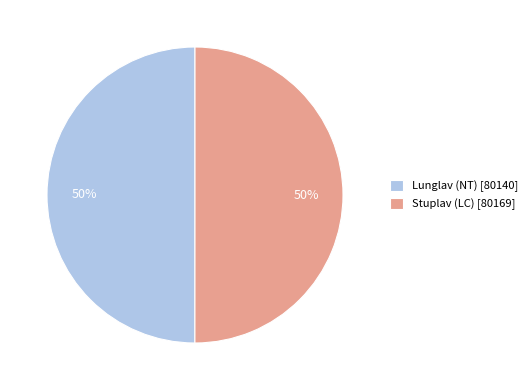

To the nearest percent, what is the average slice percentage?

50%